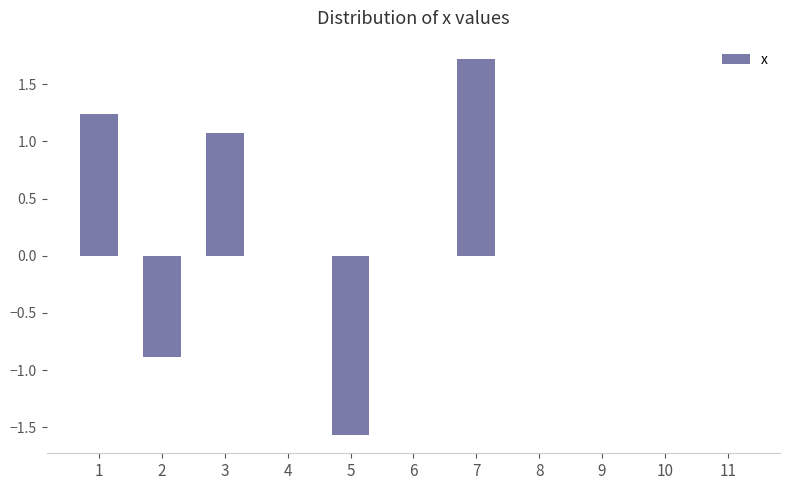

Reading right to left, what are all the values shown in this chart?

11=0.0	10=0.0	9=0.0	8=0.0	7=1.7	6=0.0	5=-1.6	4=0.0	3=1.1	2=-0.9	1=1.2